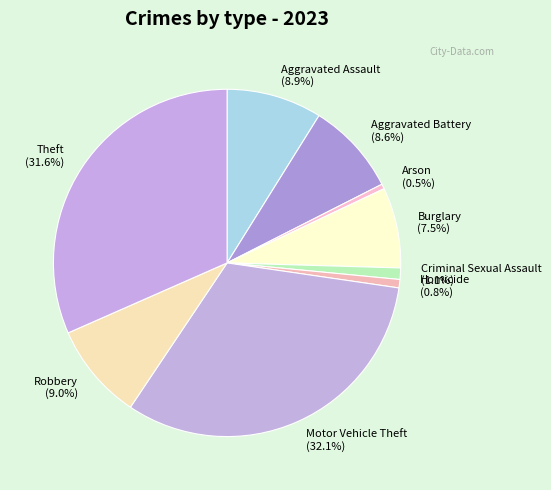

How many segments does this pie chart have?

9